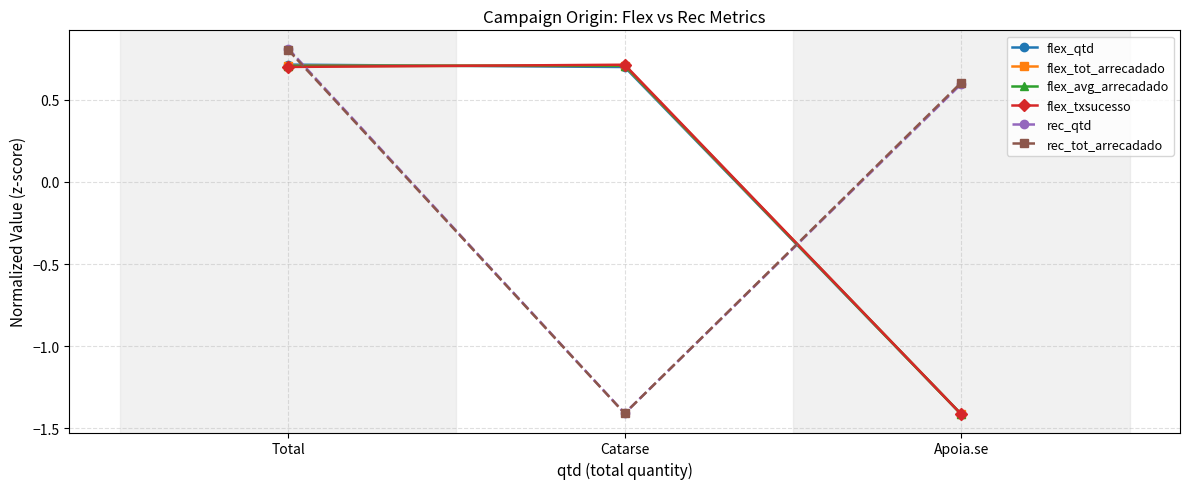

Reading left to right, what are all the values shown in this chart?

flex_qtd: Total=0.7	Catarse=0.7	Apoia.se=-1.4
flex_tot_arrecadado: Total=0.7	Catarse=0.7	Apoia.se=-1.4
flex_avg_arrecadado: Total=0.7	Catarse=0.7	Apoia.se=-1.4
flex_txsucesso: Total=0.7	Catarse=0.7	Apoia.se=-1.4
rec_qtd: Total=0.8	Catarse=-1.4	Apoia.se=0.6
rec_tot_arrecadado: Total=0.8	Catarse=-1.4	Apoia.se=0.6